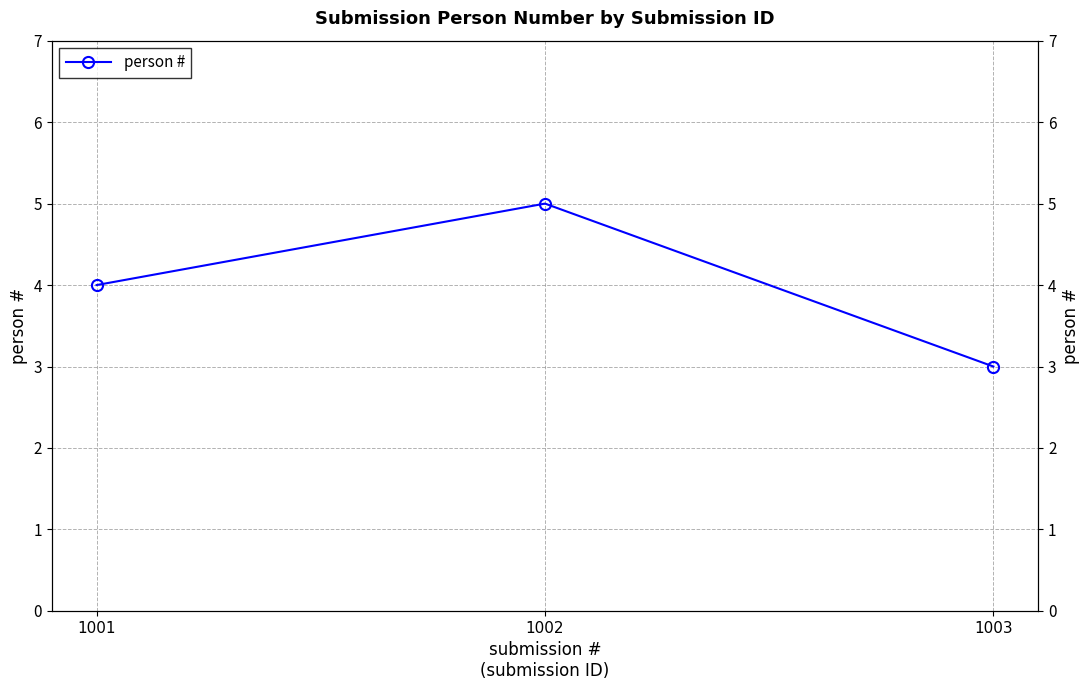

At which label is the value closest to 4?

1001